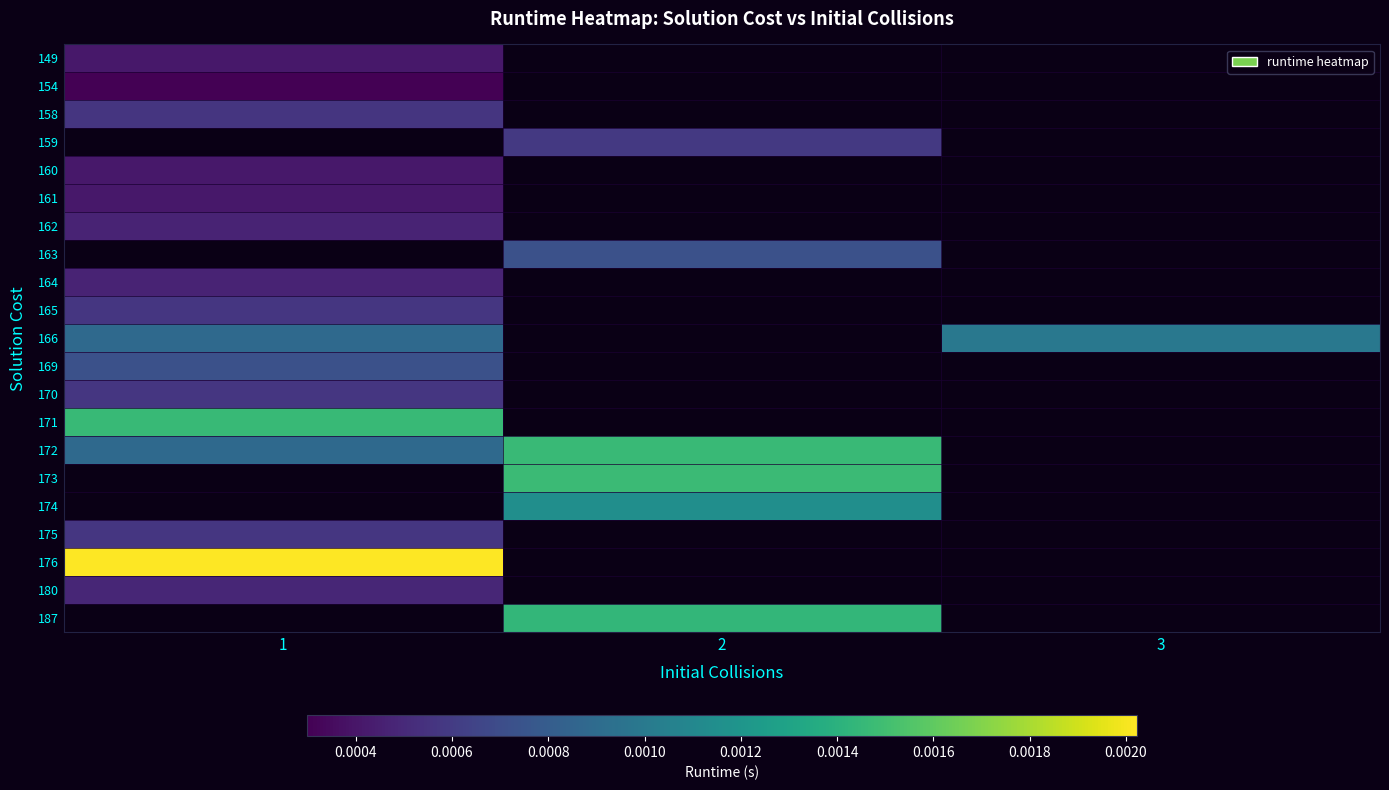

Between 3 and 2, which is larger?

2